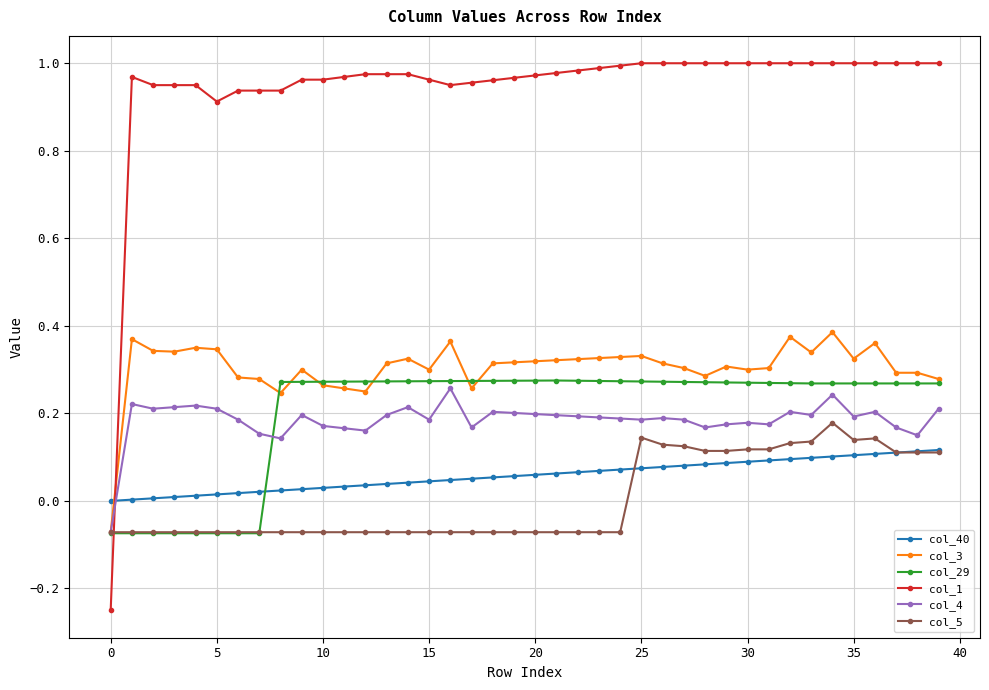

True or false: col_3 has more than 1 points higher than both neighbors.

True